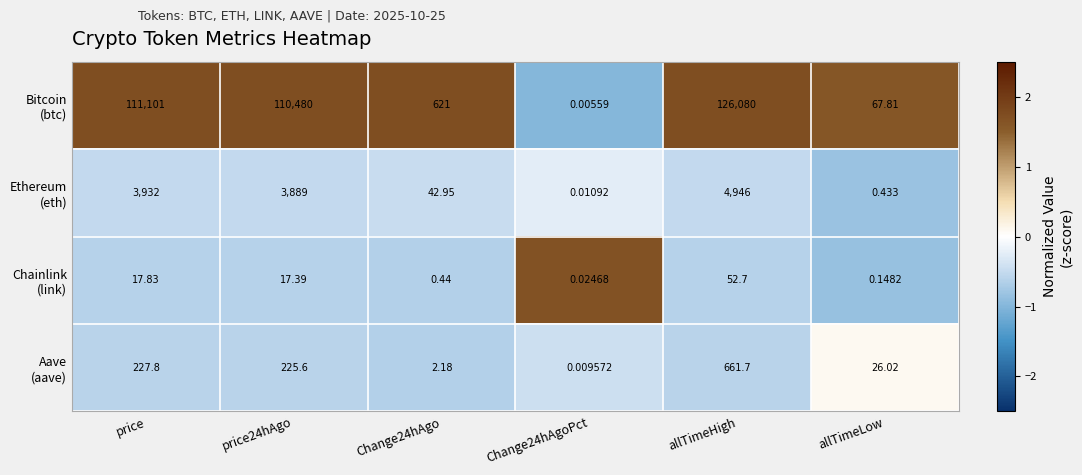

At which category is the sum across all series the highest?

allTimeHigh